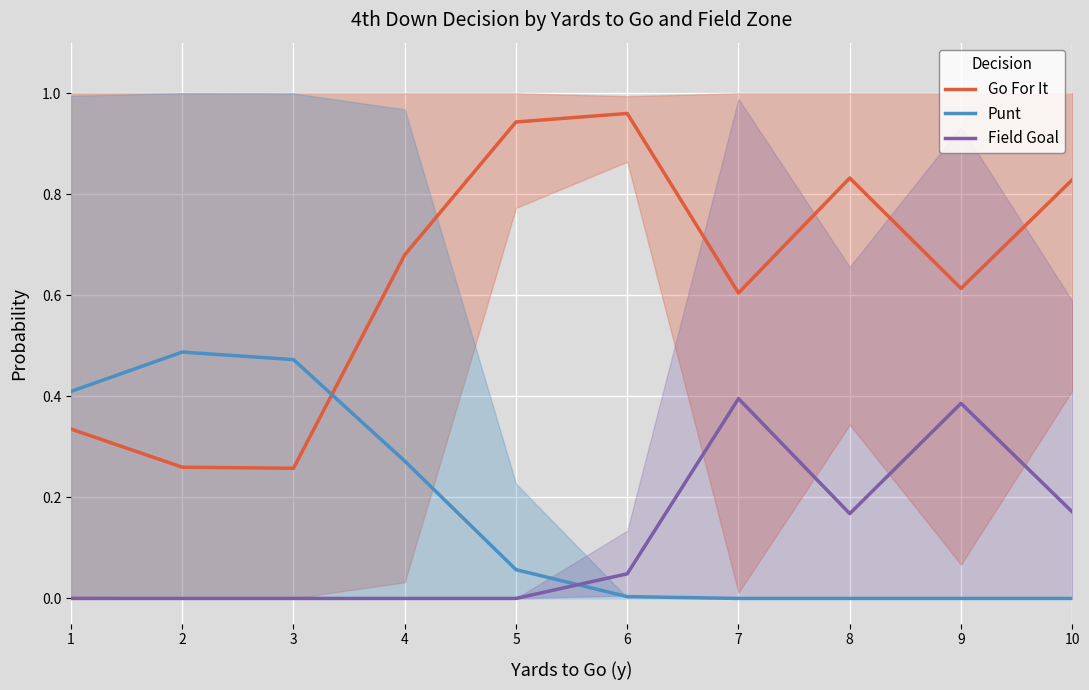

At which category is the sum across all series the highest?

6